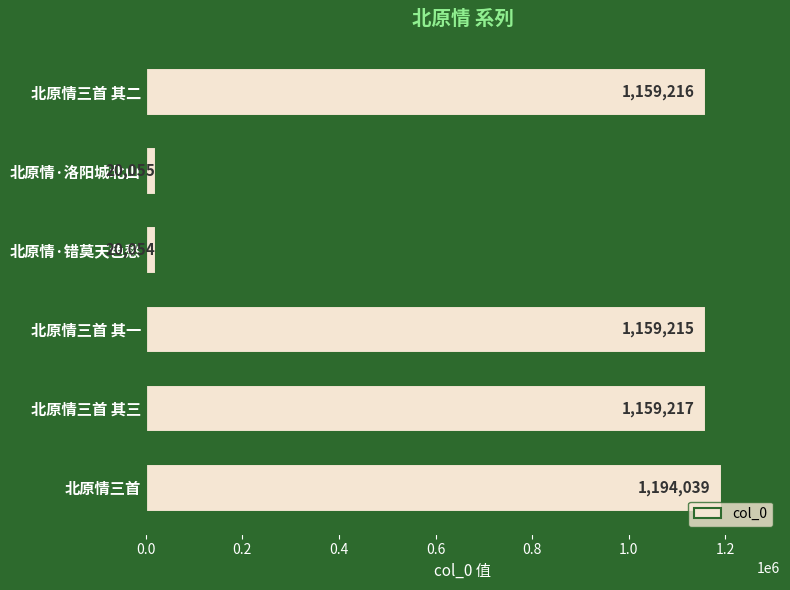

Reading top to bottom, list all the values displayed in this chart.

1159216	20055	20054	1159215	1159217	1194039